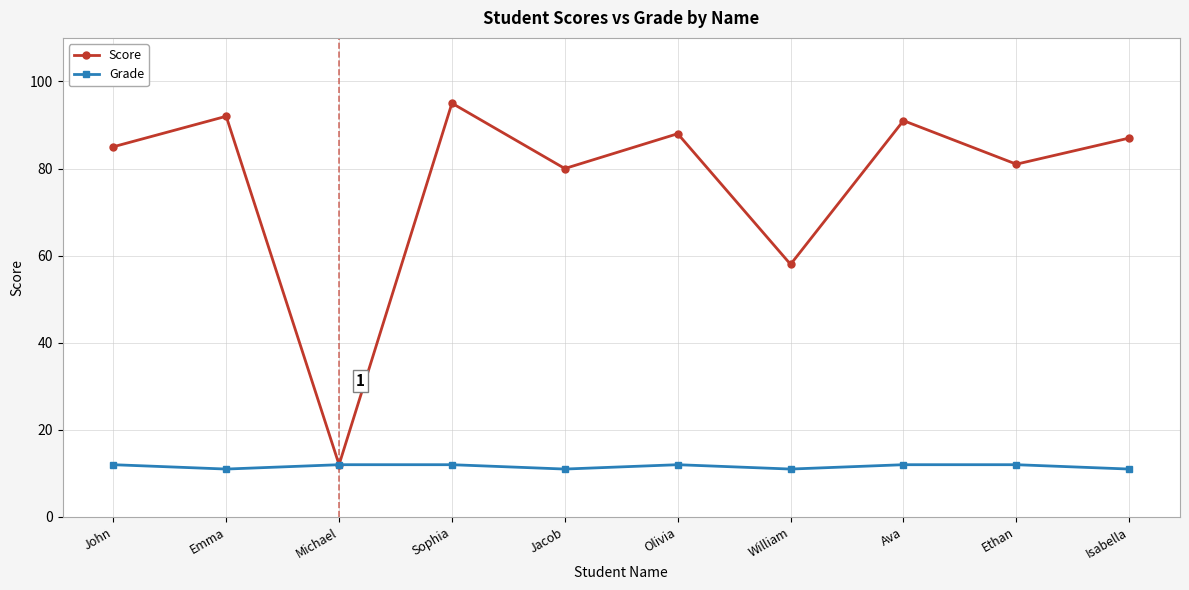

What is the approximate value of Score at John?

85